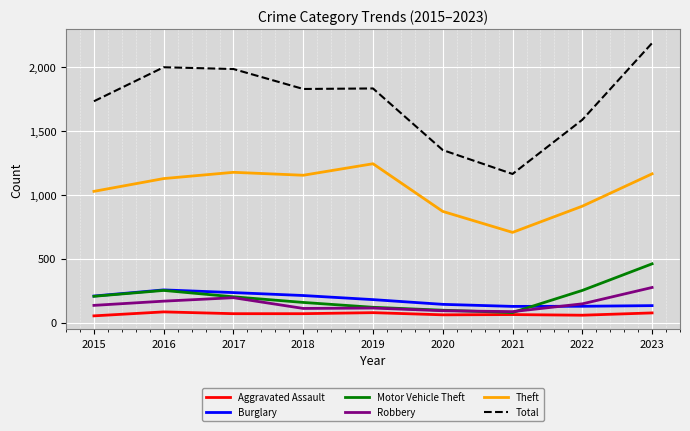

Which series has the widest spread of values?

Total